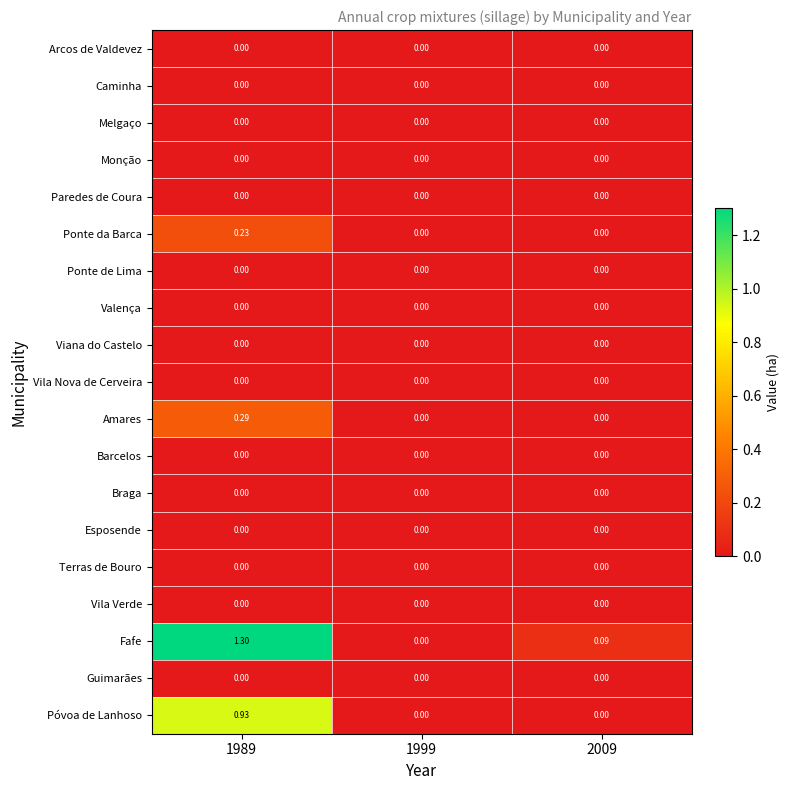

Which series has the widest spread of values?

Fafe